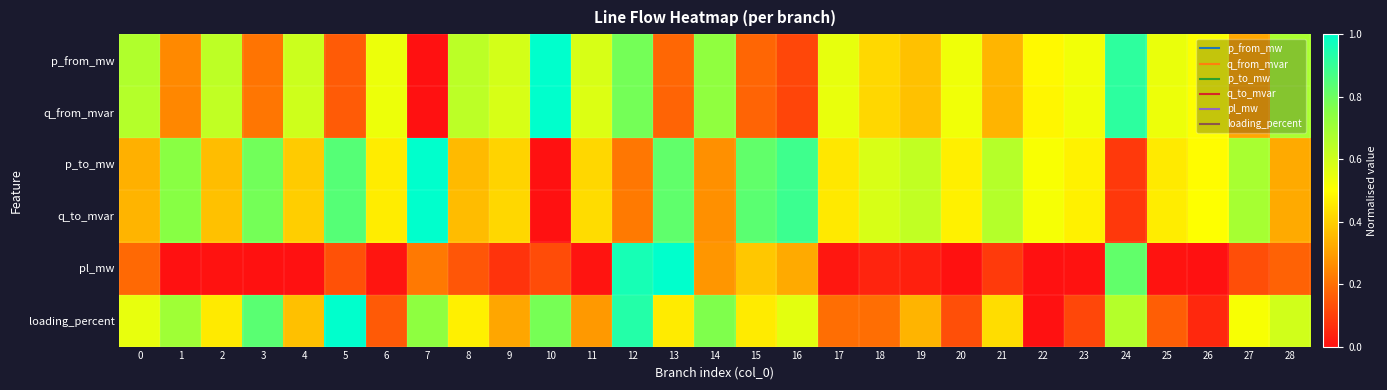

At which category is the sum across all series the highest?

12